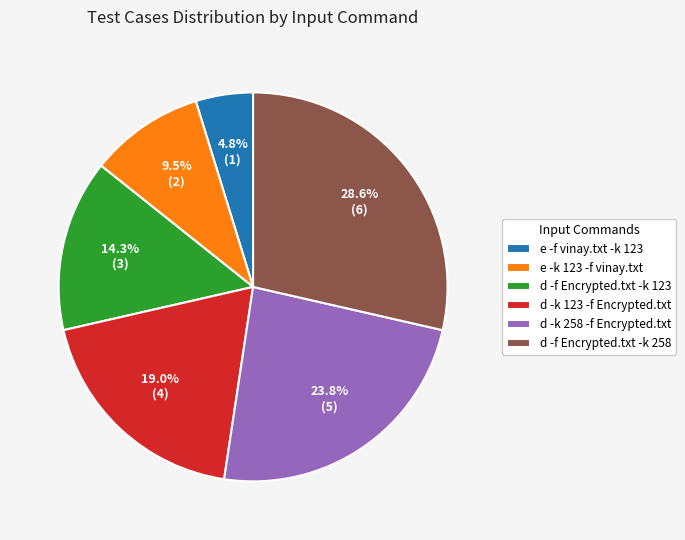

What percentage is the d -k 123 -f Encrypted.txt slice, to the nearest percent?

19%